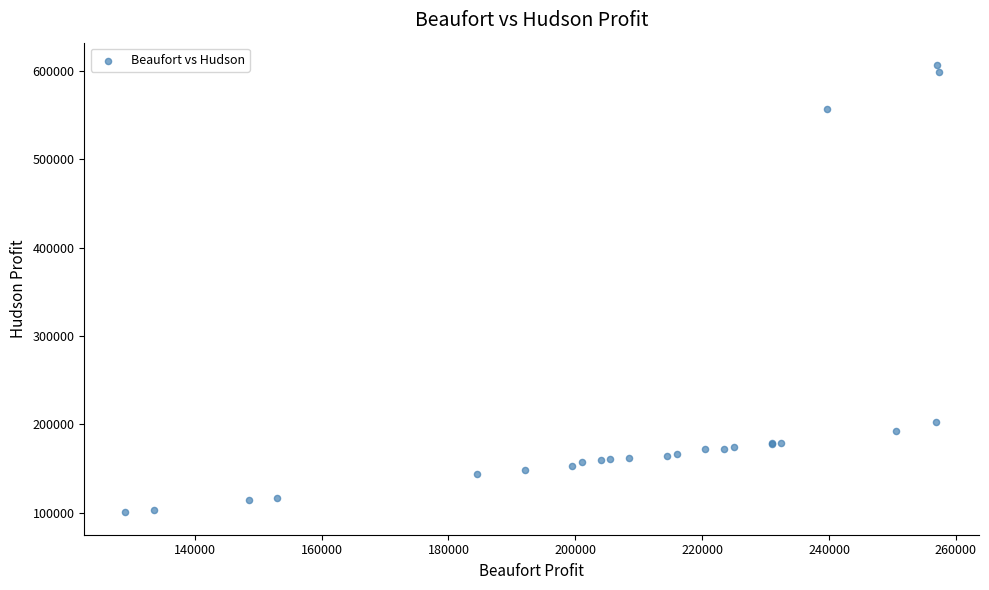

What Y value in the scatter plot is closest to 353574?

203125.0